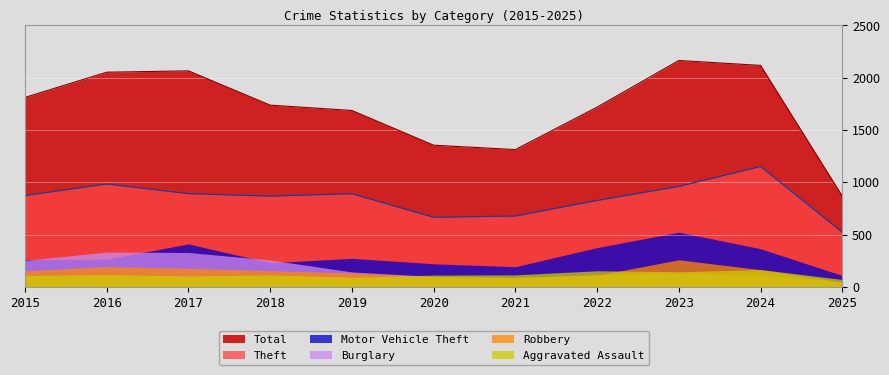

True or false: Theft and Aggravated Assault cross at least once.

False